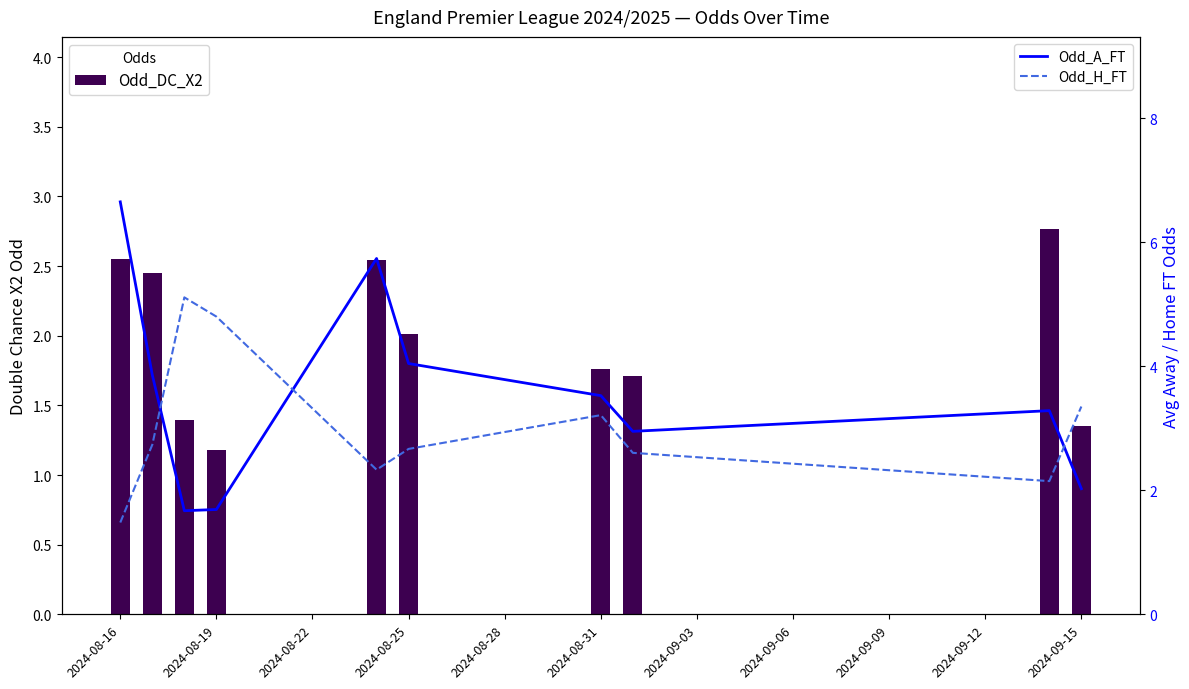

Which series has the widest spread of values?

Odd_A_FT